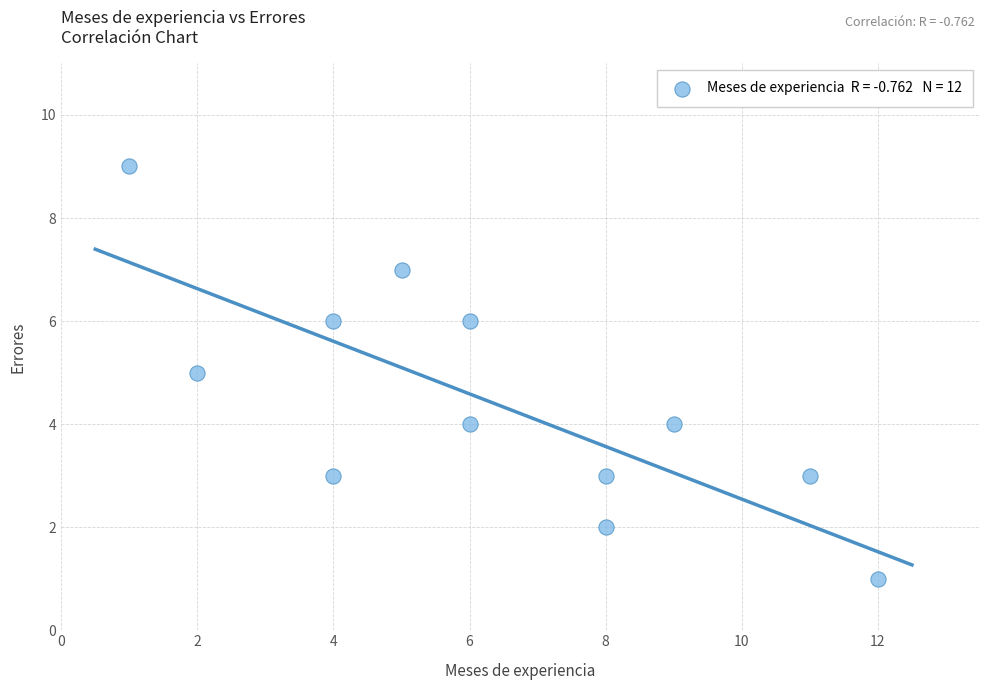

What is the average Y value?

4